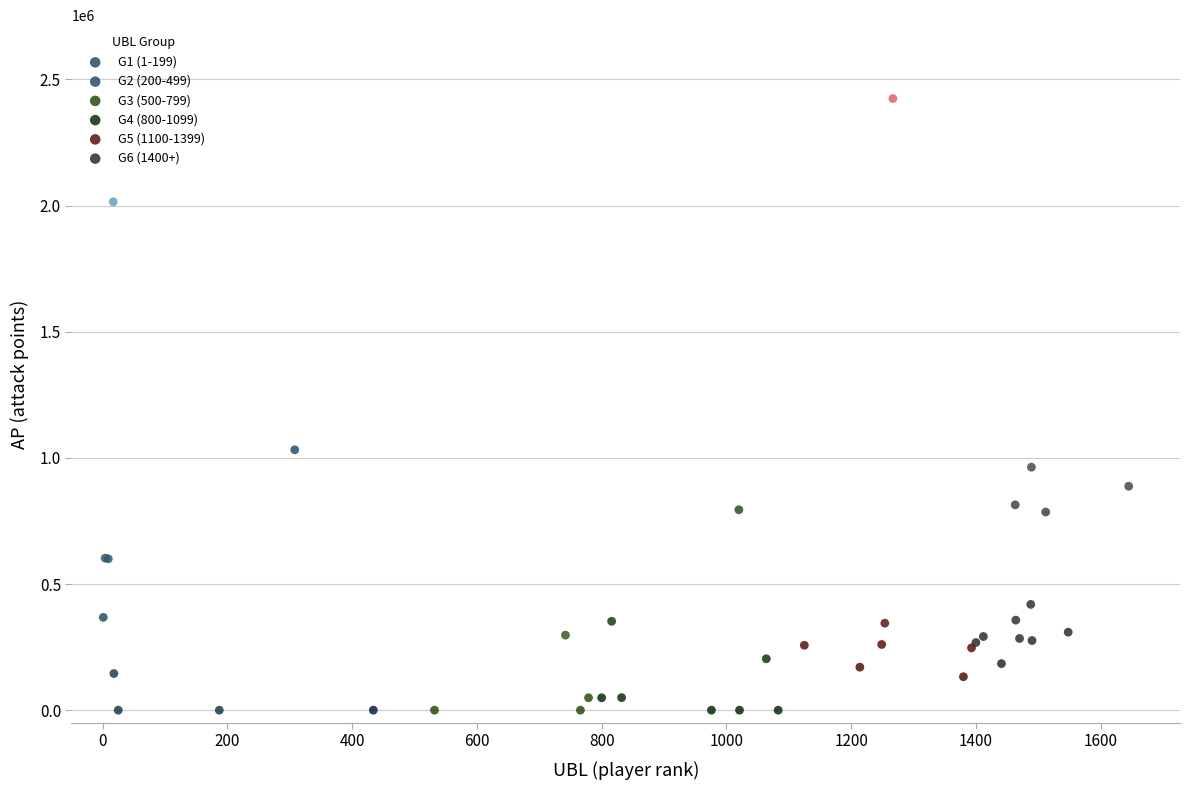

What are all the series names shown in the legend?

G1 (1-199), G2 (200-499), G3 (500-799), G4 (800-1099), G5 (1100-1399), G6 (1400+)